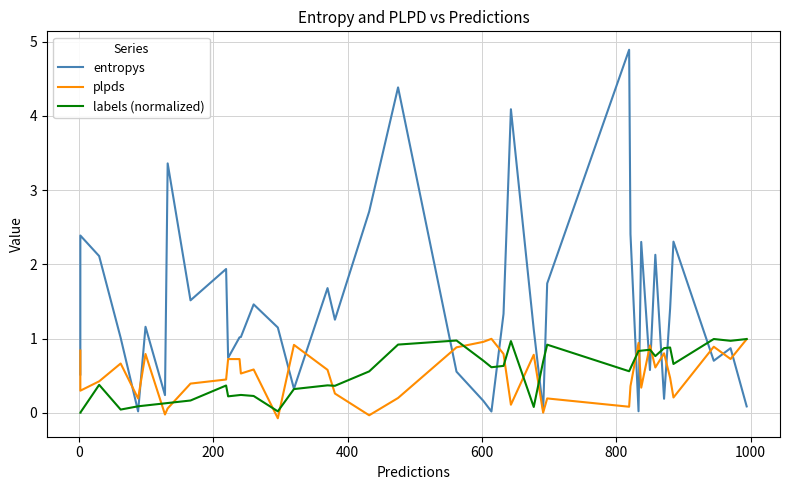

Which series has the largest range (max minus min)?

entropys